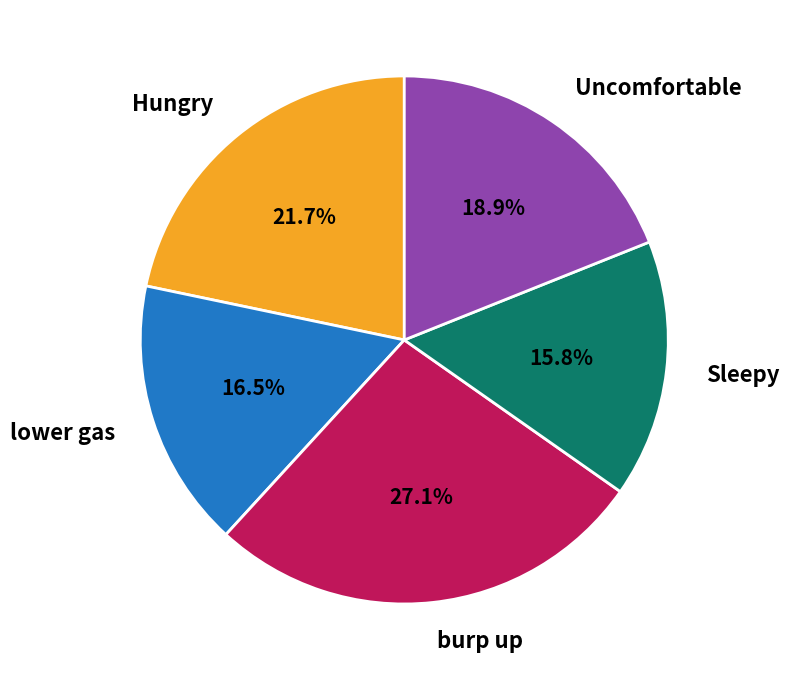

Between Sleepy and burp up, which is larger?

burp up